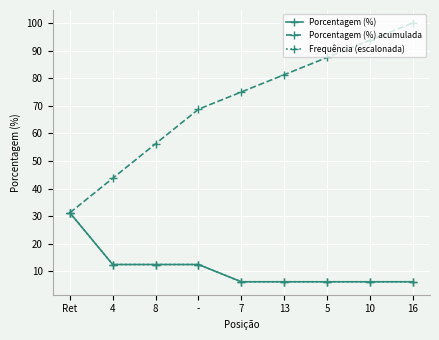

Which category has the lowest value in the Porcentagem (%) series?

7